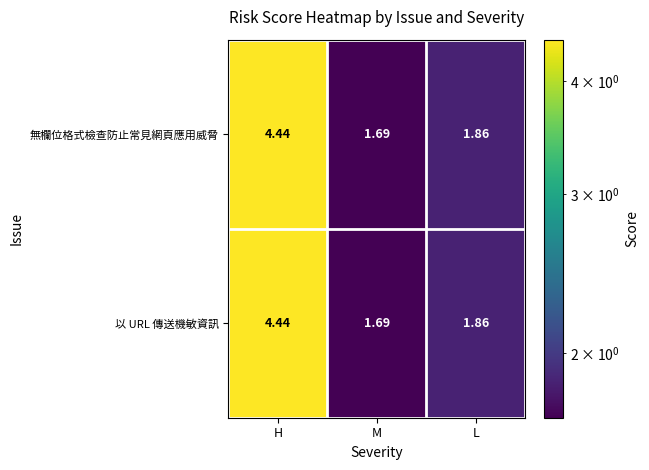

Which category has the lowest value across all series?

M